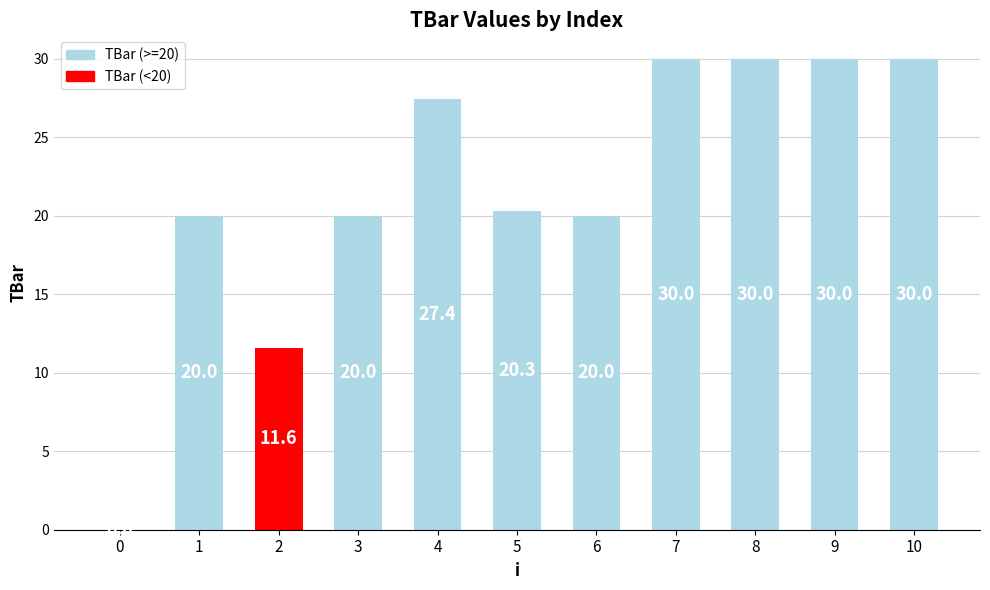

Reading left to right, extract all data points from this chart.

0.0	20.0	11.6	20.0	27.4	20.3	20.0	30.0	30.0	30.0	30.0